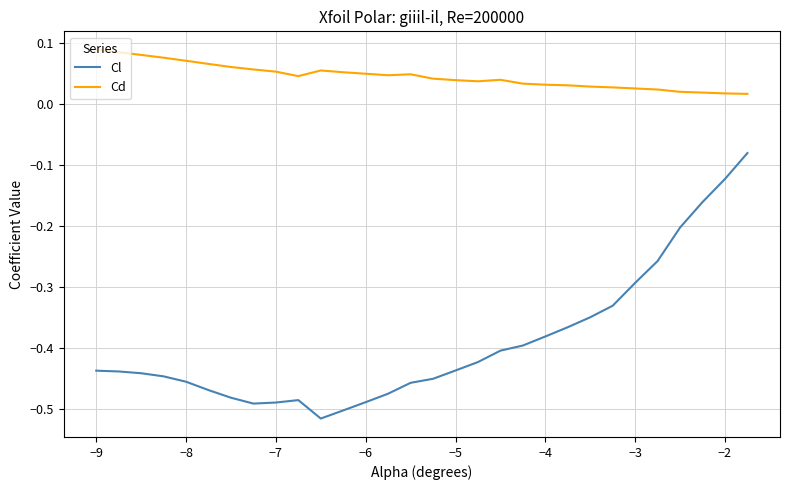

Which series has the largest total across all categories?

Cd